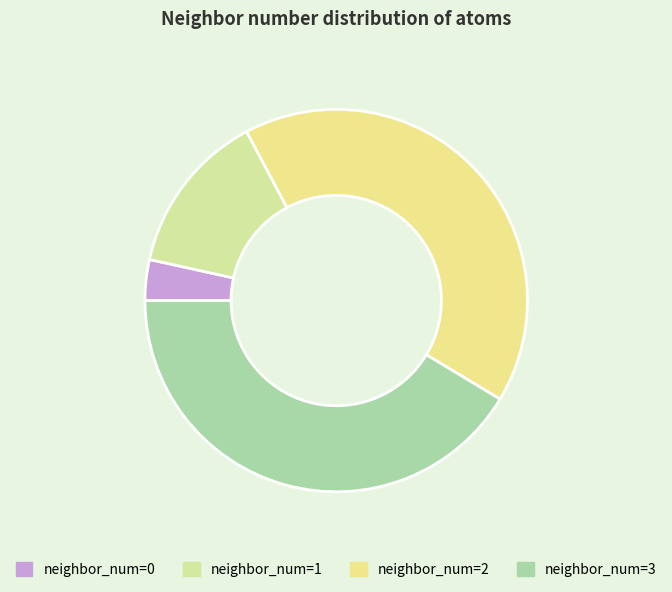

How many slices are in this pie chart?

4